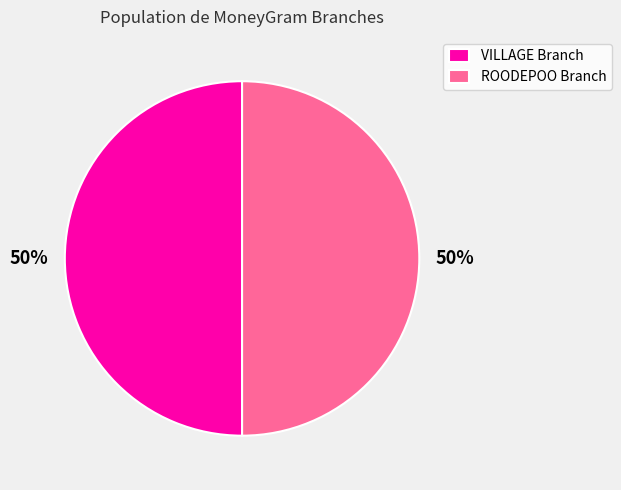

To the nearest percent, what is the average slice percentage?

50%